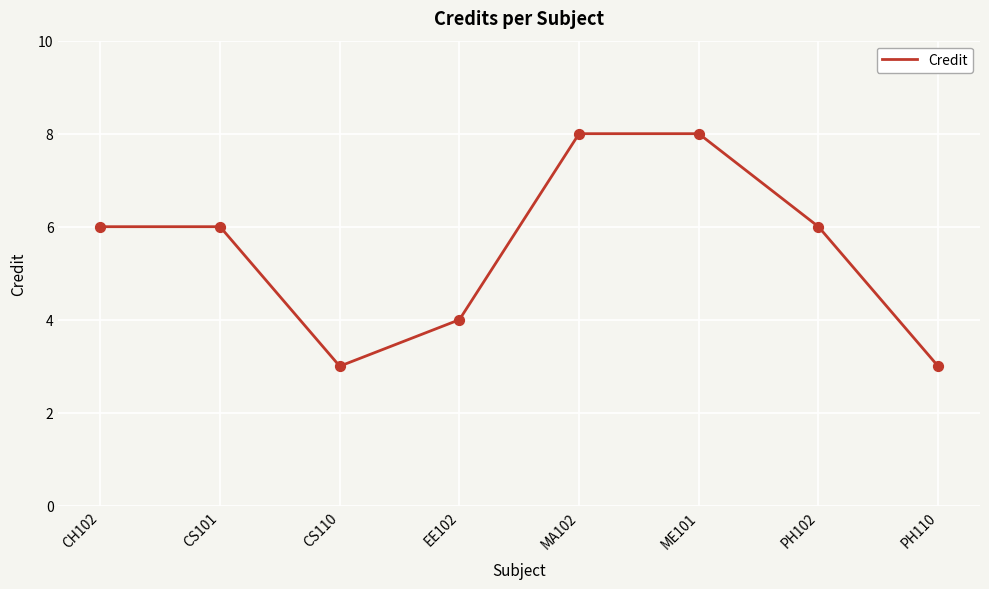

What is the ratio of the value at PH102 to the value at CH102?

1.0